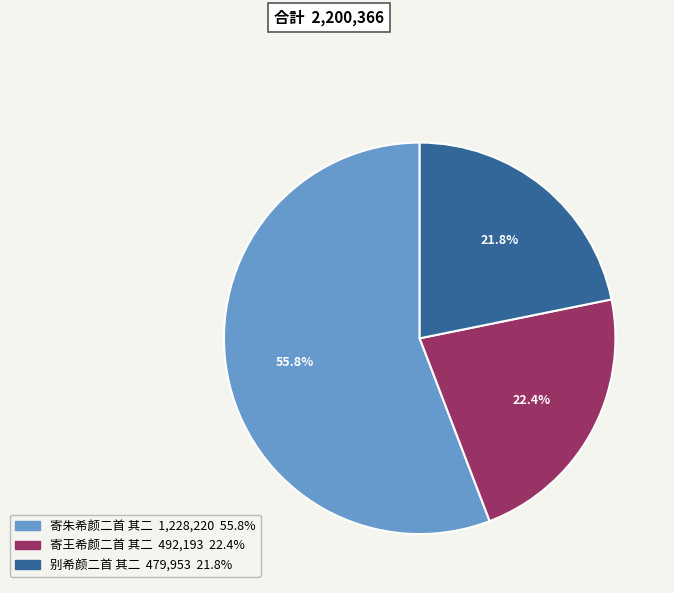

Approximately how many times larger is the value at 寄王希颜二首 其二 compared to 别希颜二首 其二?

1.0